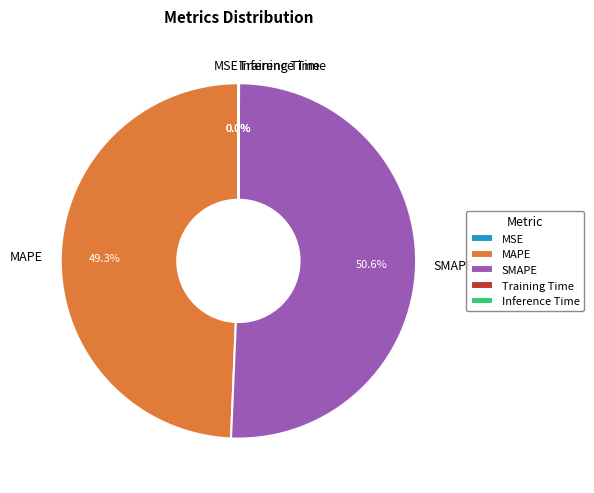

Which slice is the largest?

SMAPE